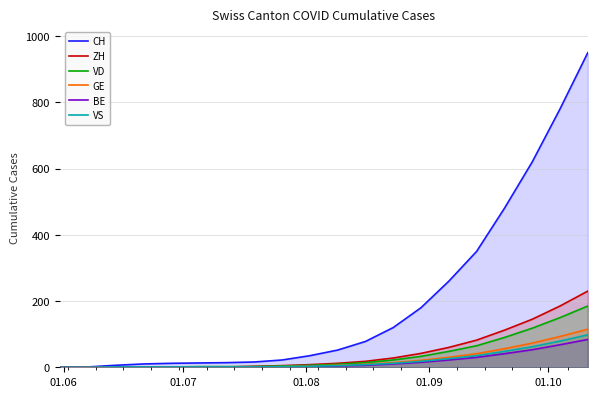

Which series has the largest range (max minus min)?

CH